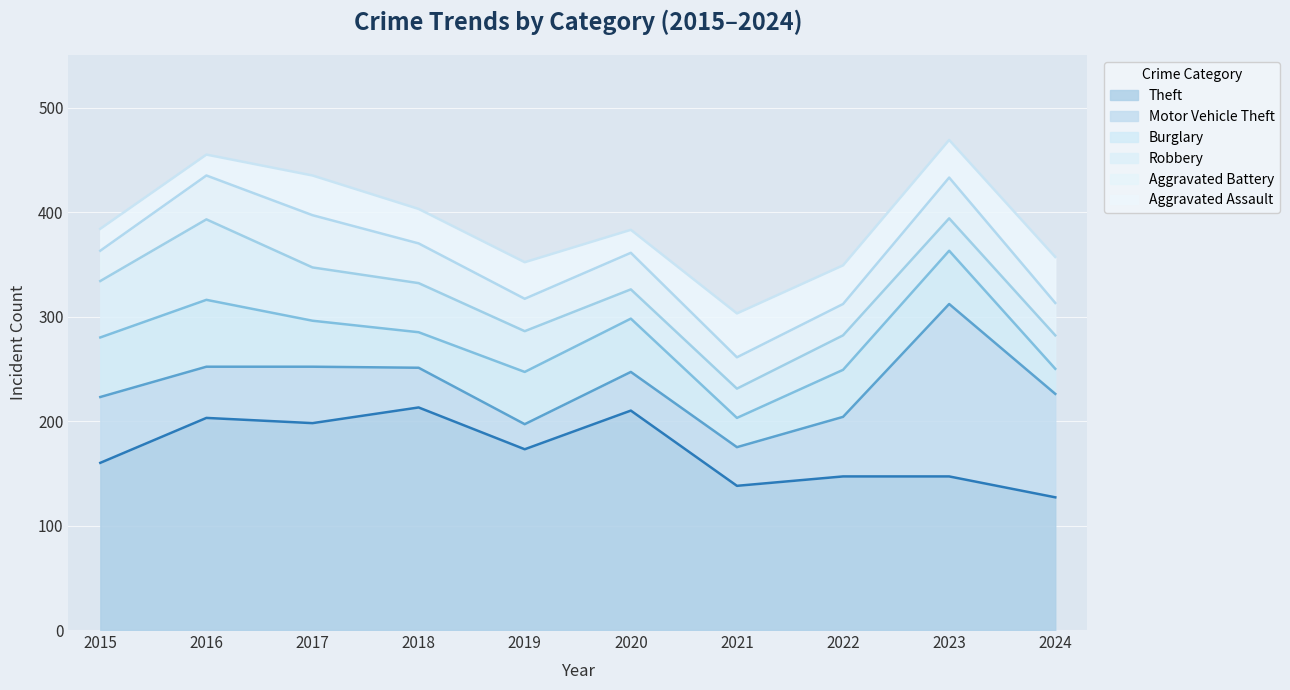

Which series has the largest range (max minus min)?

Motor Vehicle Theft